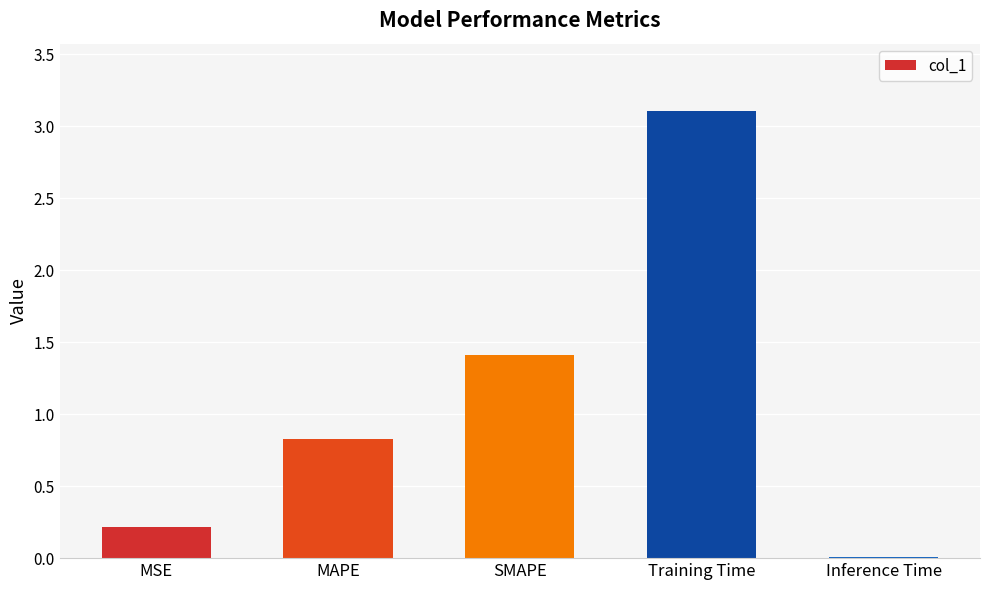

List the labels in order of value, smallest first.

Inference Time, MSE, MAPE, SMAPE, Training Time